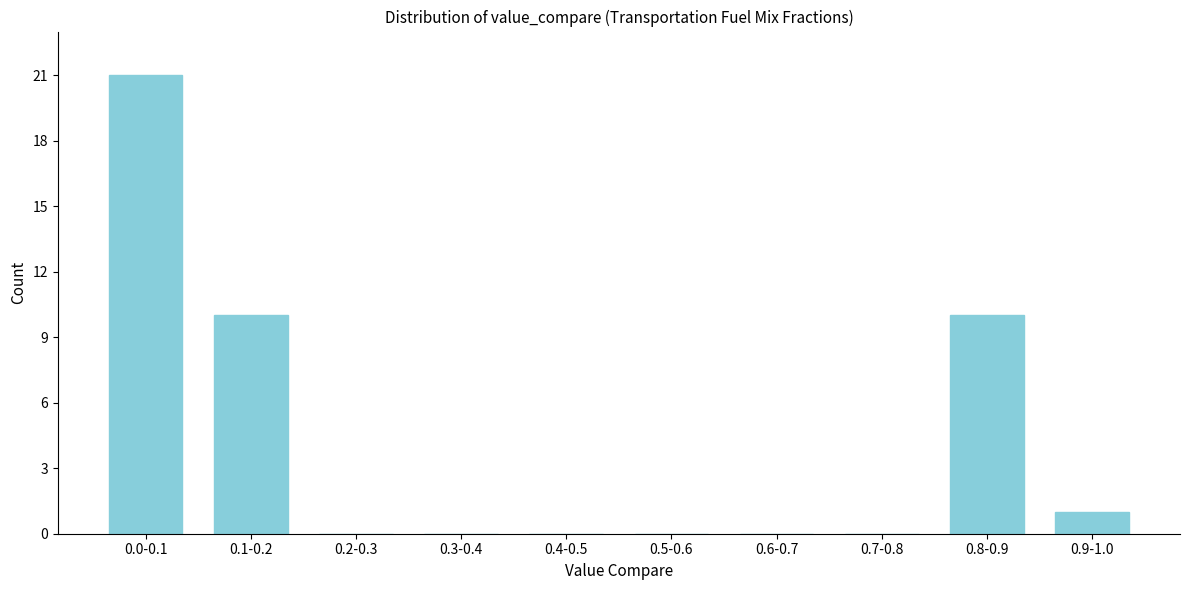

Reading right to left, list all the values displayed in this chart.

0.9-1.0=1	0.8-0.9=10	0.7-0.8=0	0.6-0.7=0	0.5-0.6=0	0.4-0.5=0	0.3-0.4=0	0.2-0.3=0	0.1-0.2=10	0.0-0.1=21